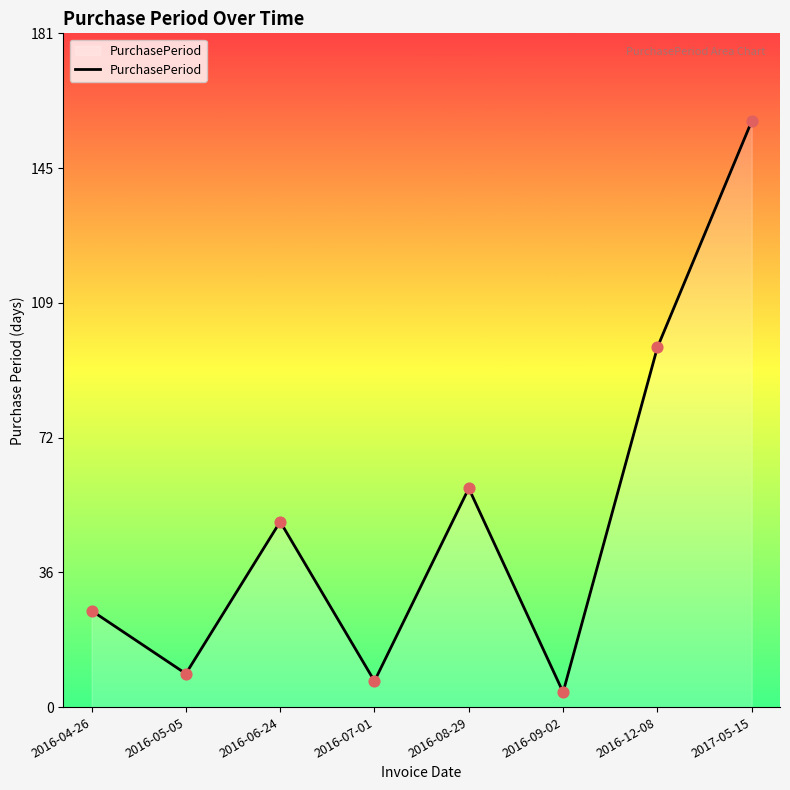

Approximately how many times larger is the value at 2016-05-05 compared to 2016-08-29?

0.2